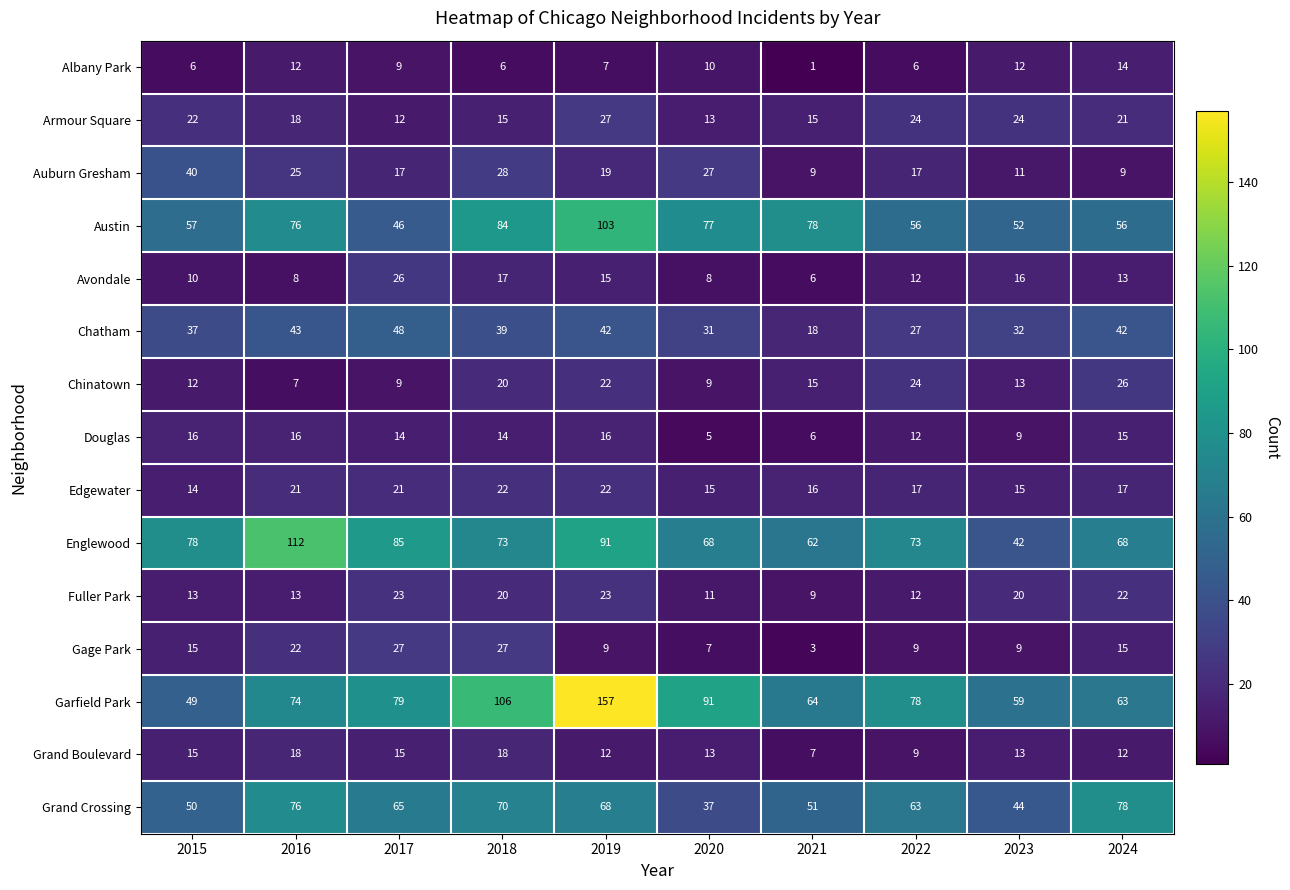

What is the minimum value shown in the chart?

1